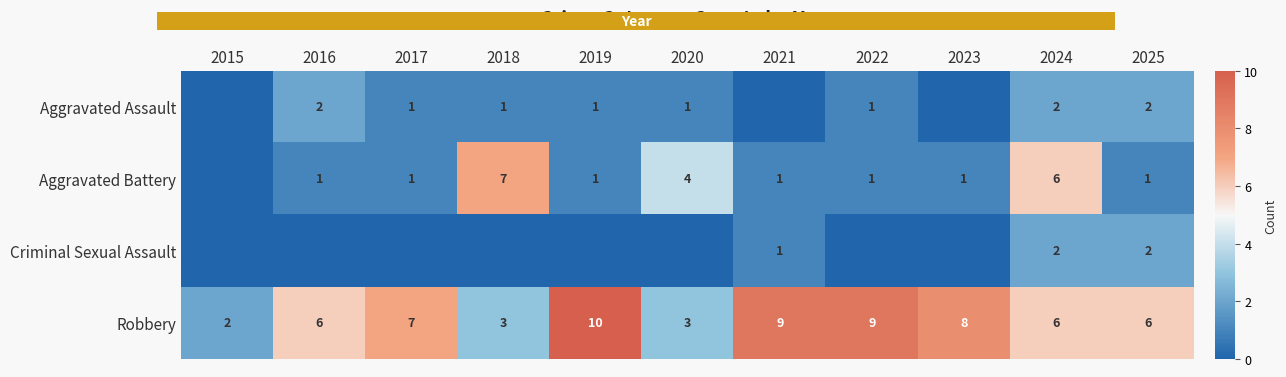

Is the value of Aggravated Assault at 2020 greater than the value of Robbery at 2023?

No